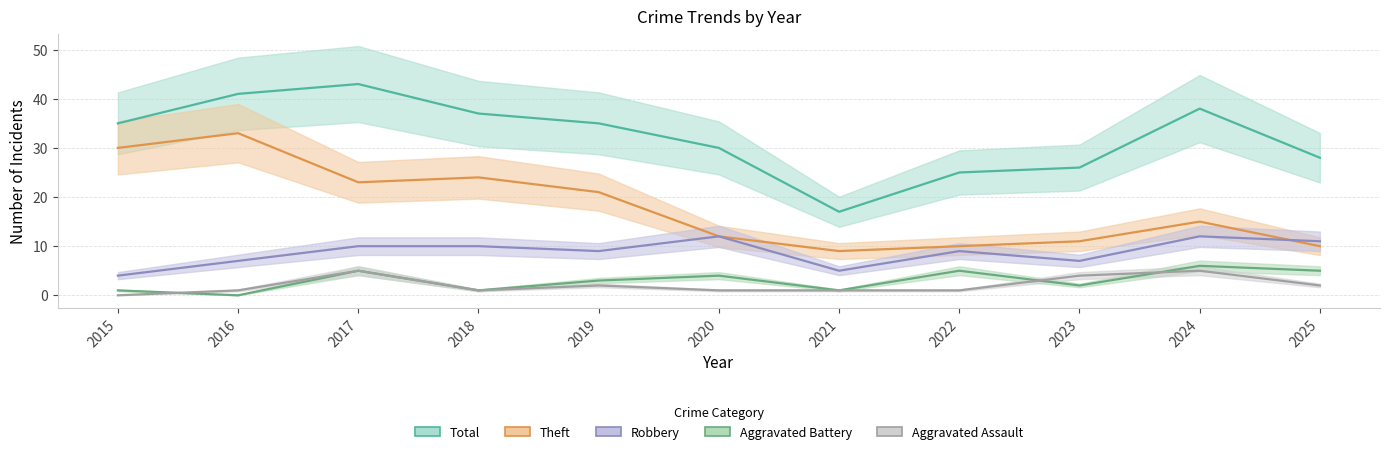

How many series are shown in this chart?

5